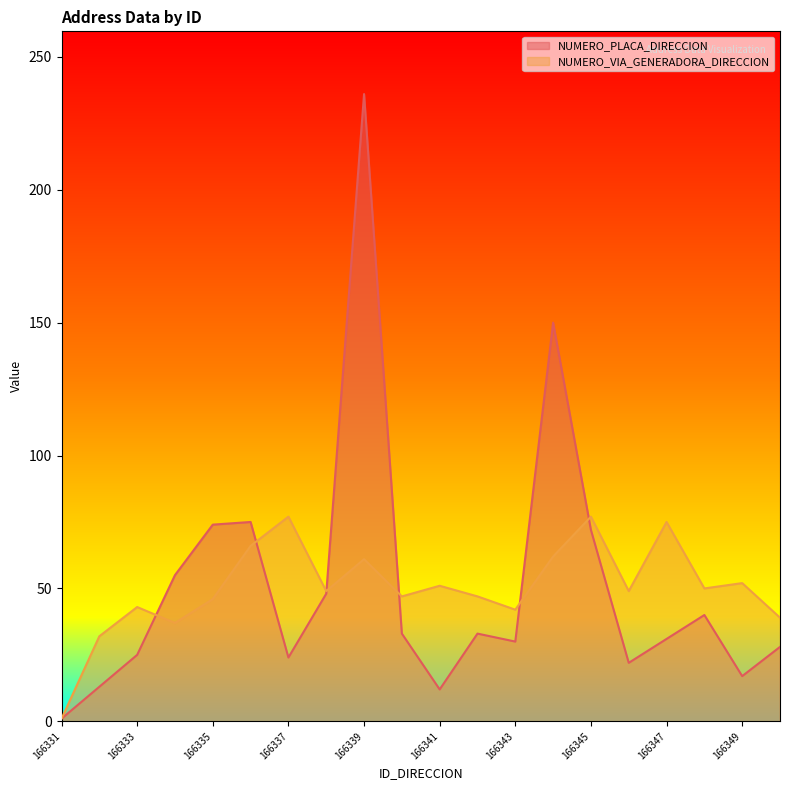

How many times do NUMERO_PLACA_DIRECCION and NUMERO_VIA_GENERADORA_DIRECCION cross each other?

6